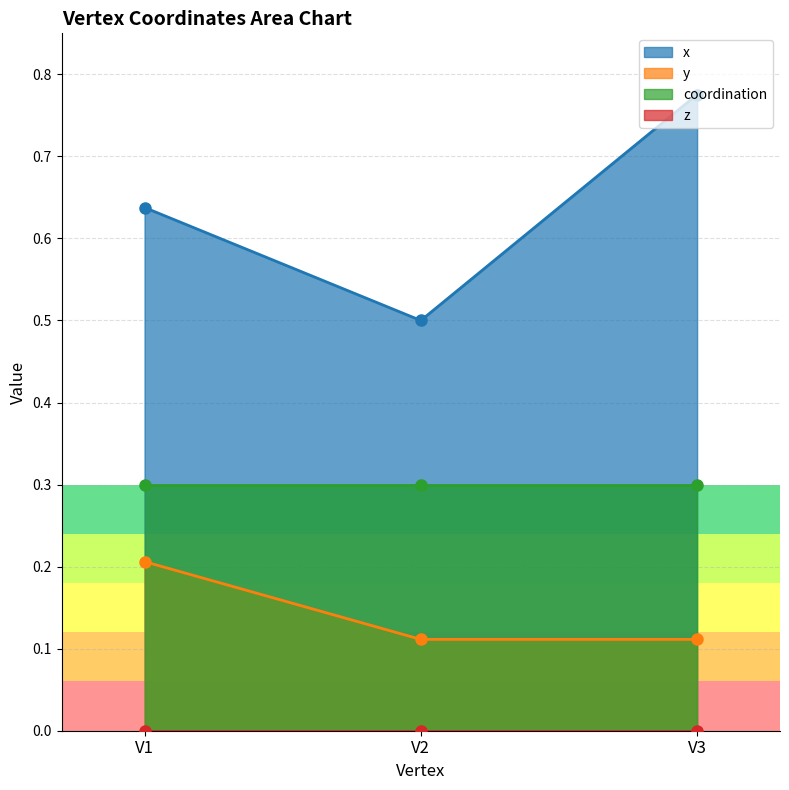

Does the chart display data point markers on the line(s)?

Yes